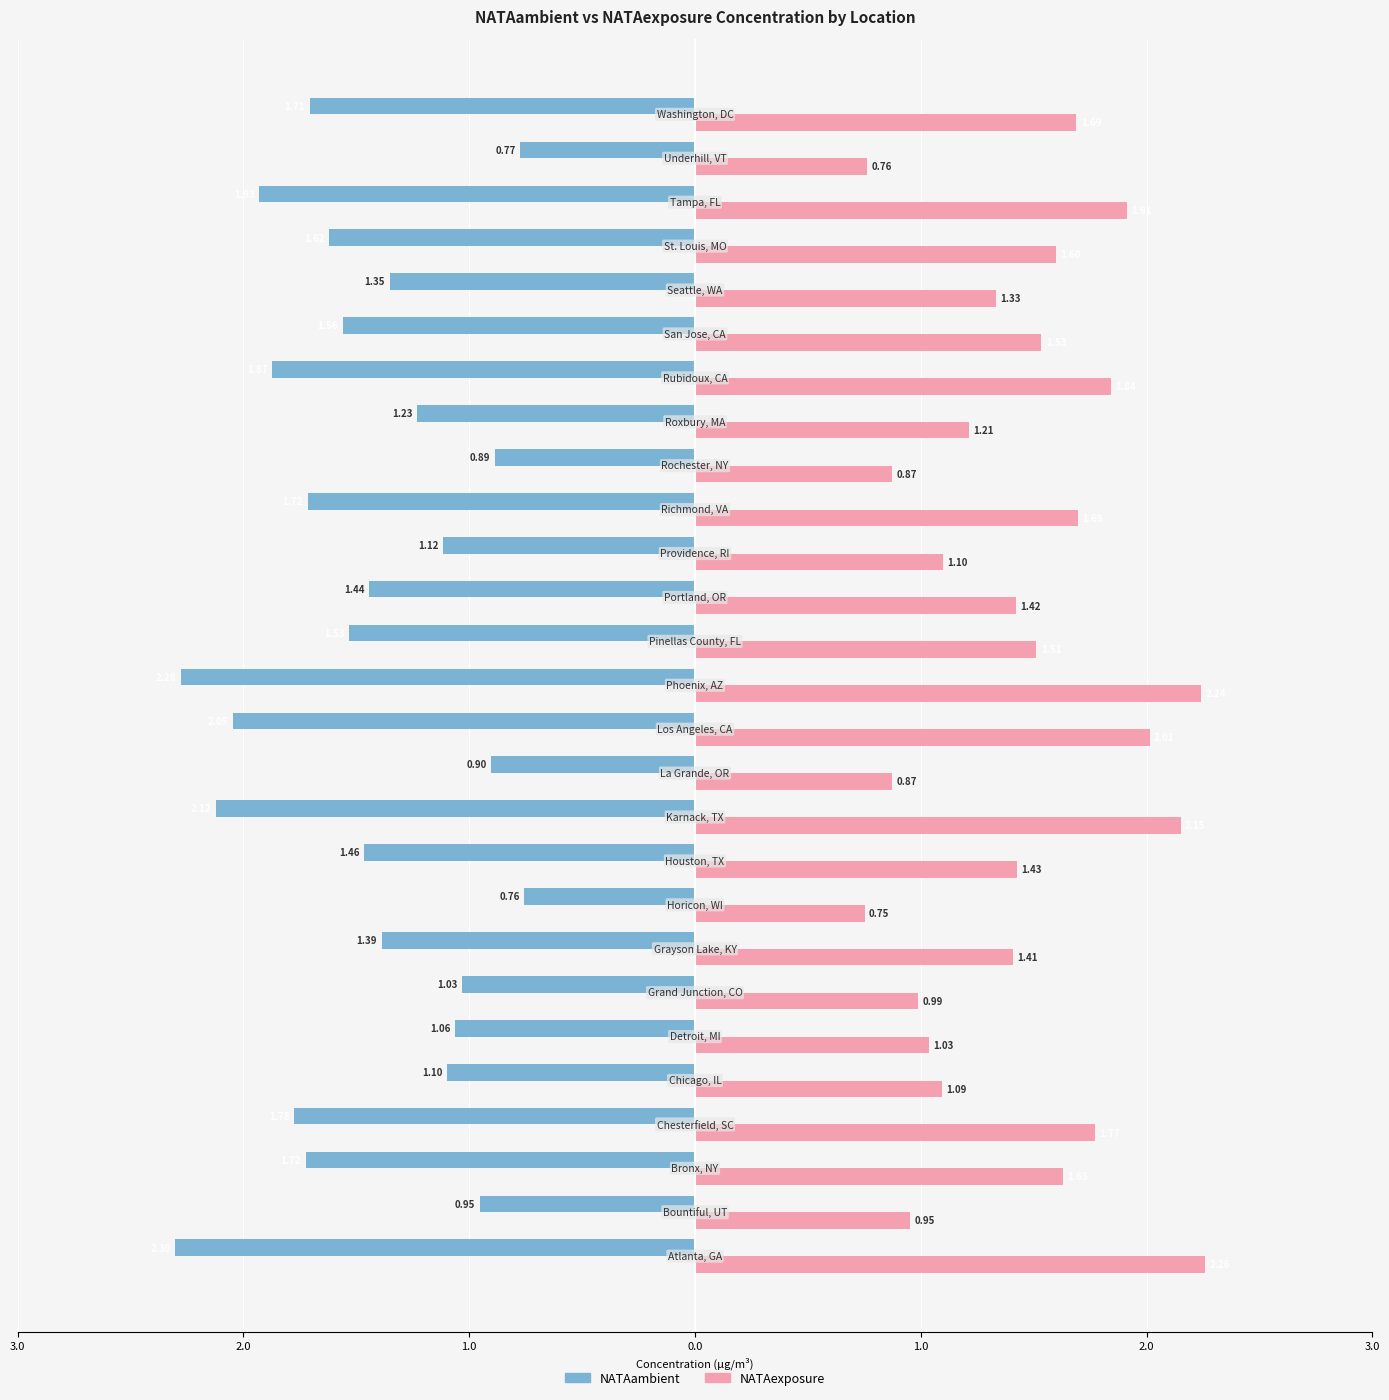

What is the value of the NATAambient bar at the 22nd from the left?

-1.6